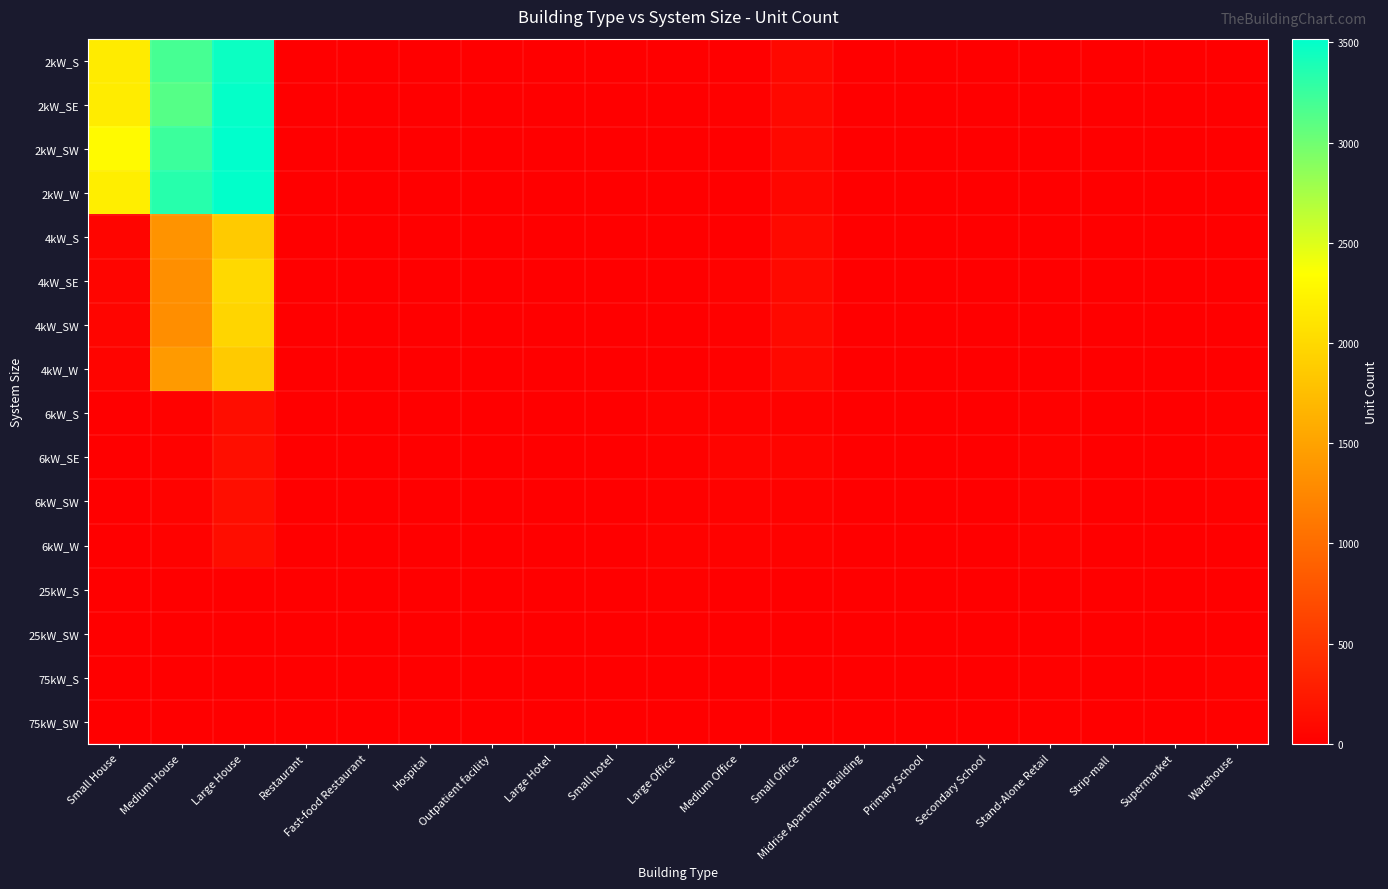

Which series has the largest total across all categories?

2kW_SW